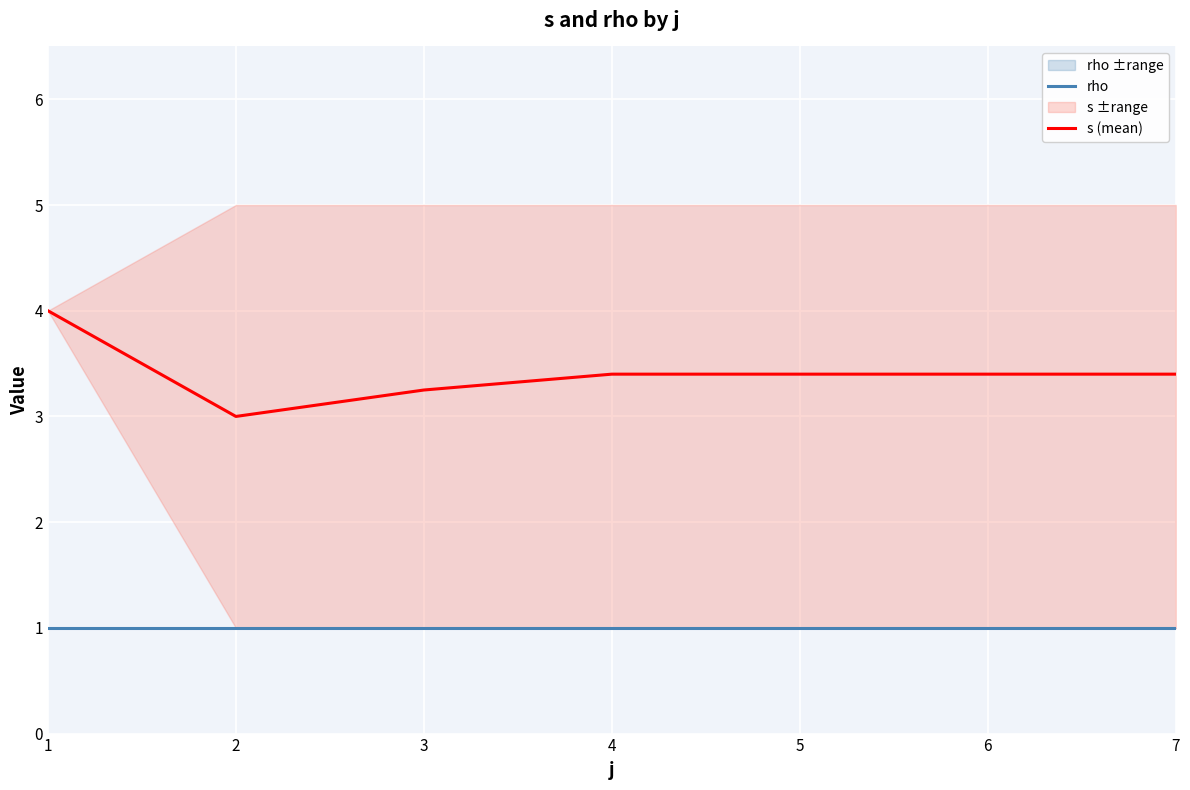

Between 4 and 7, which series saw the biggest shift?

rho